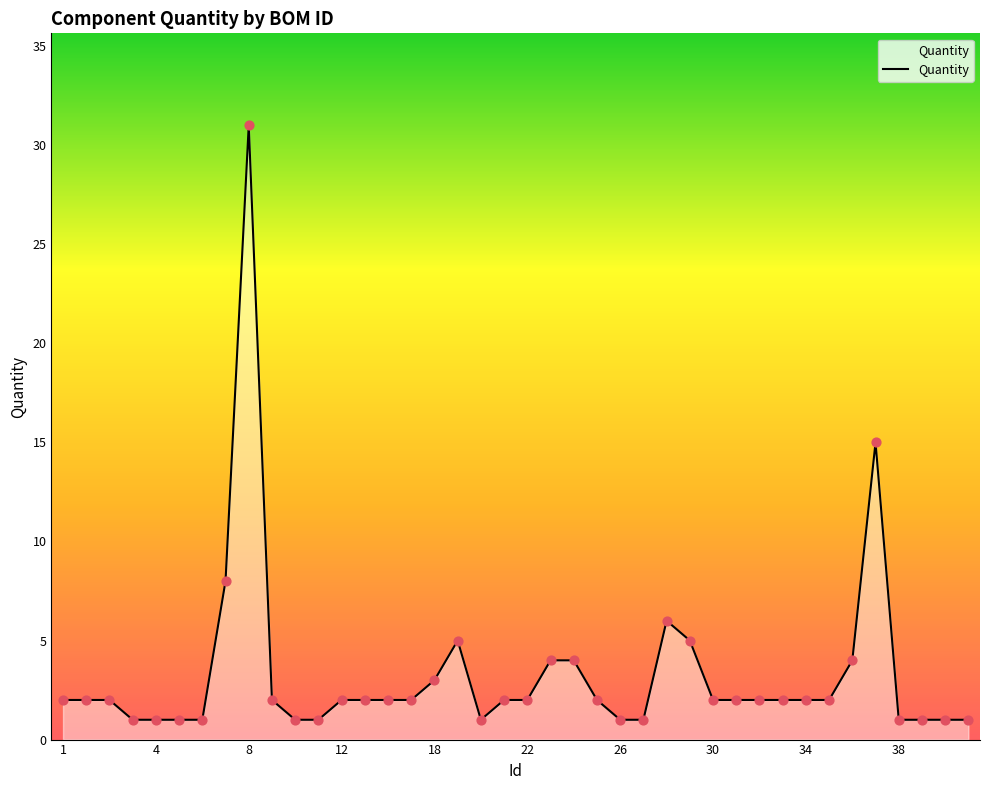

What is the maximum value shown in the chart?

31